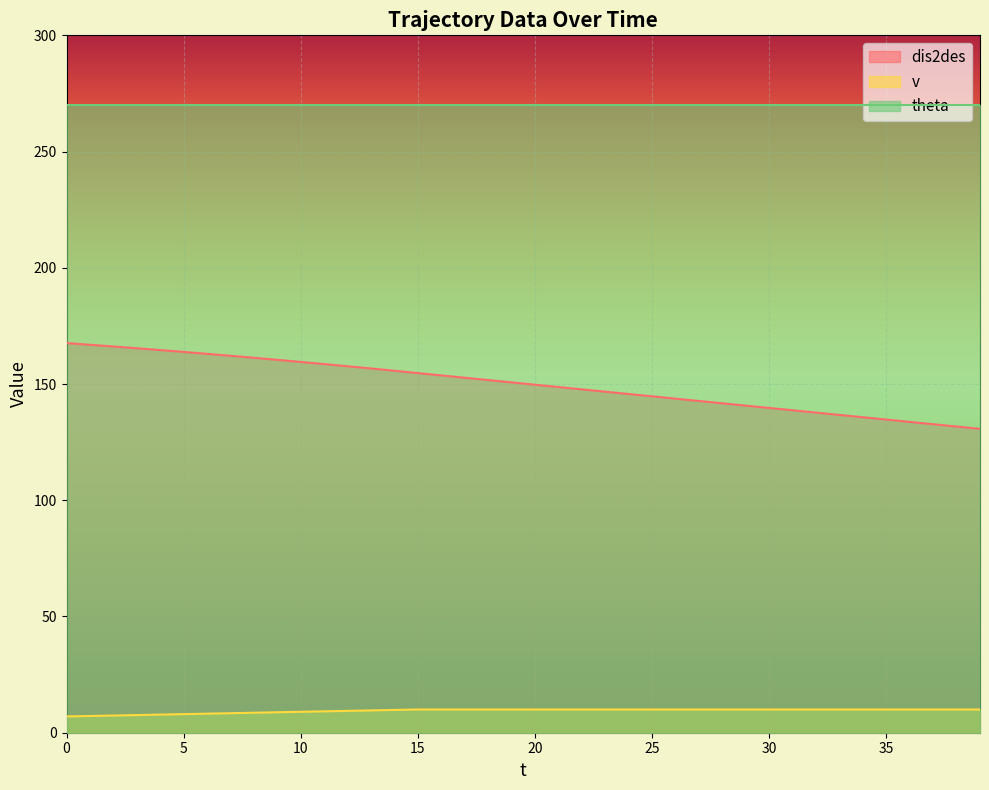

Which series has the widest spread of values?

dis2des